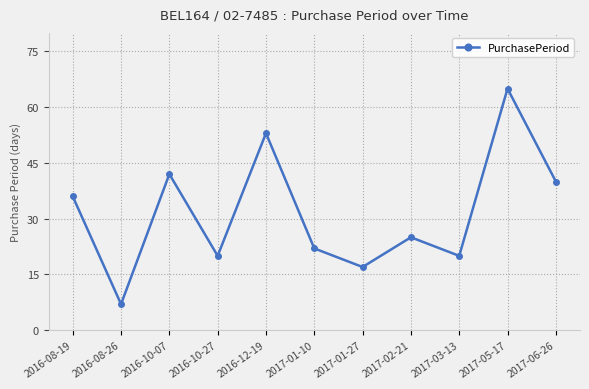

Does the chart display data point markers on the line(s)?

Yes